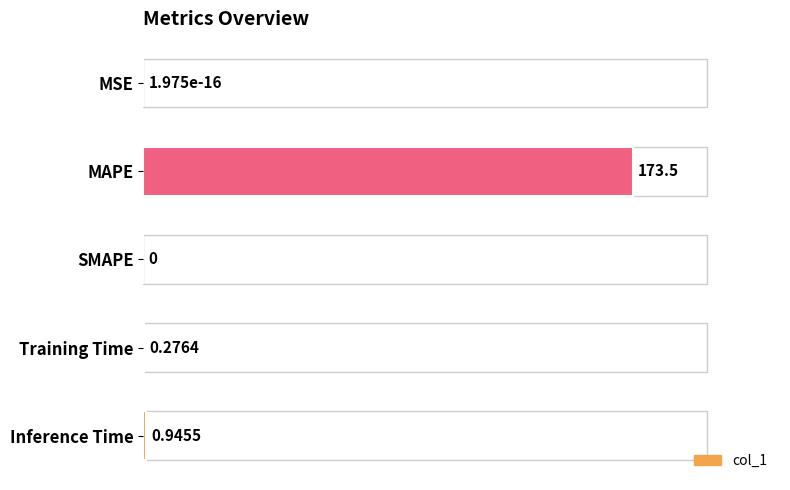

Which has a higher value, SMAPE or MAPE?

MAPE